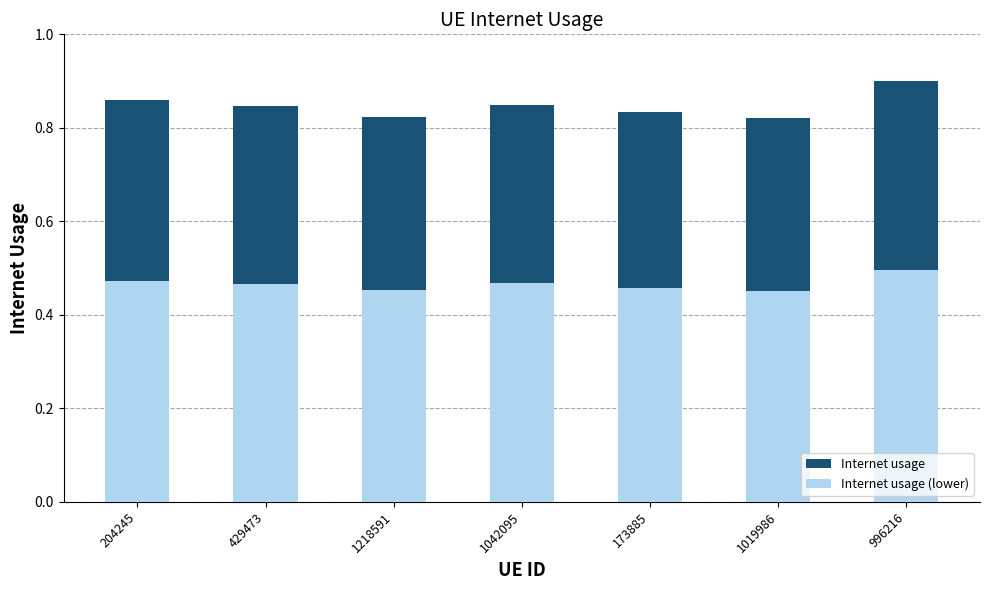

How many groups of bars are there?

7